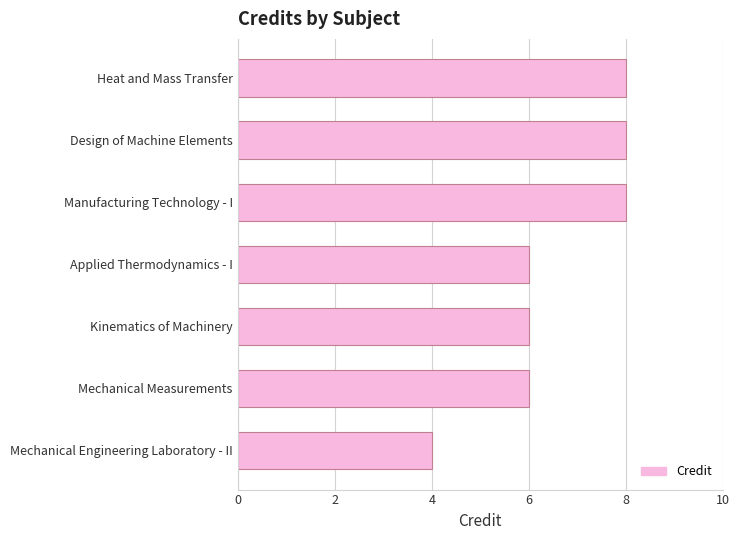

What is the maximum value shown in the chart?

8